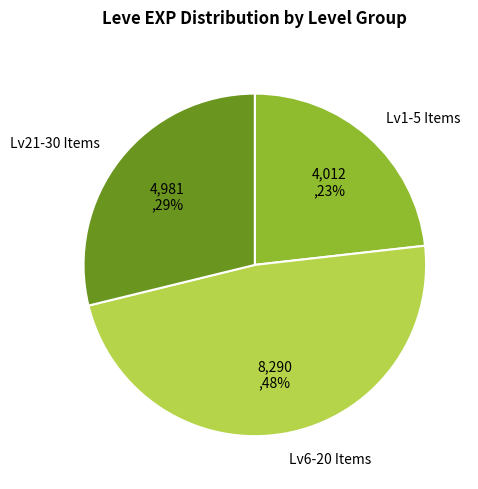

Is there a majority slice in this chart?

No